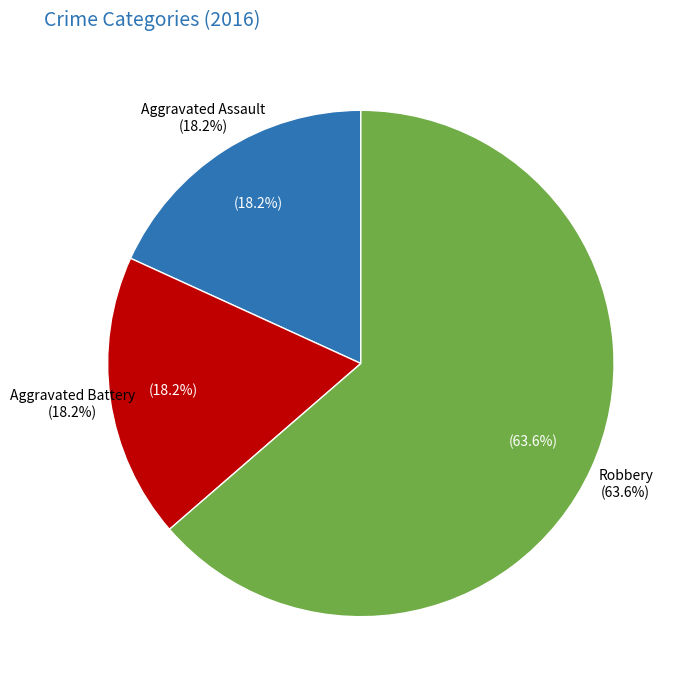

Combined, do Aggravated Assault and Robbery account for over 50%?

Yes